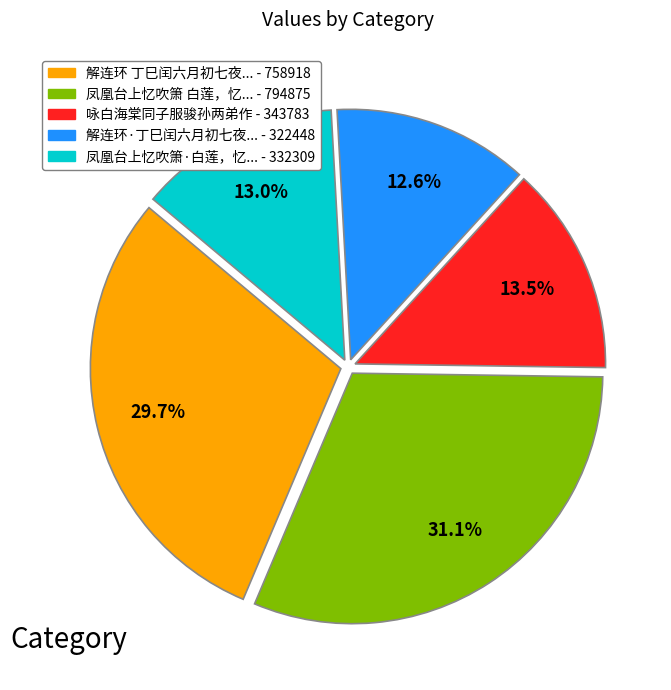

Is there a majority slice in this chart?

No